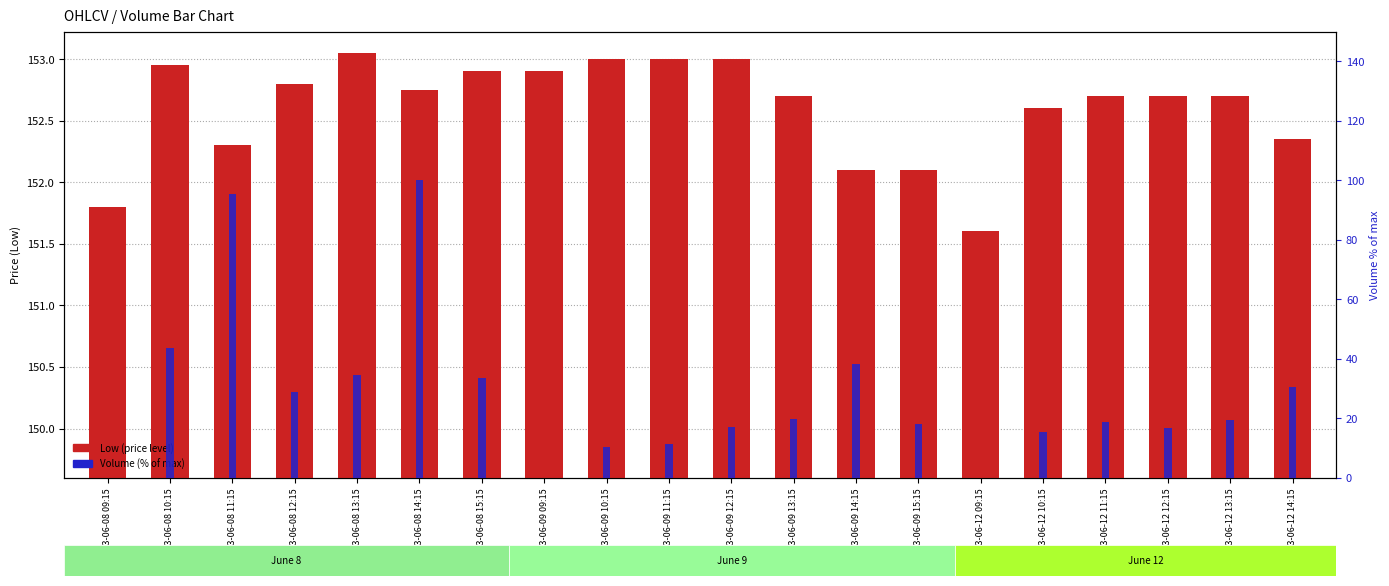

What is the label of the 12th bar from the right?

2023-06-09 10:15